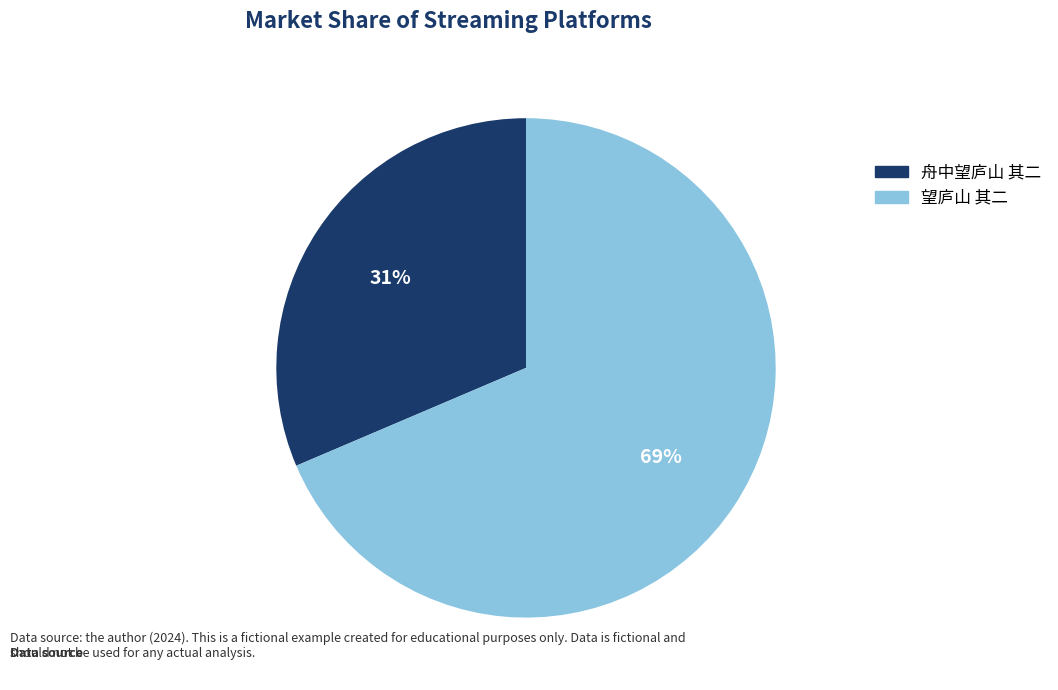

What is the ratio of the value at 望庐山 其二 to the value at 舟中望庐山 其二?

2.2